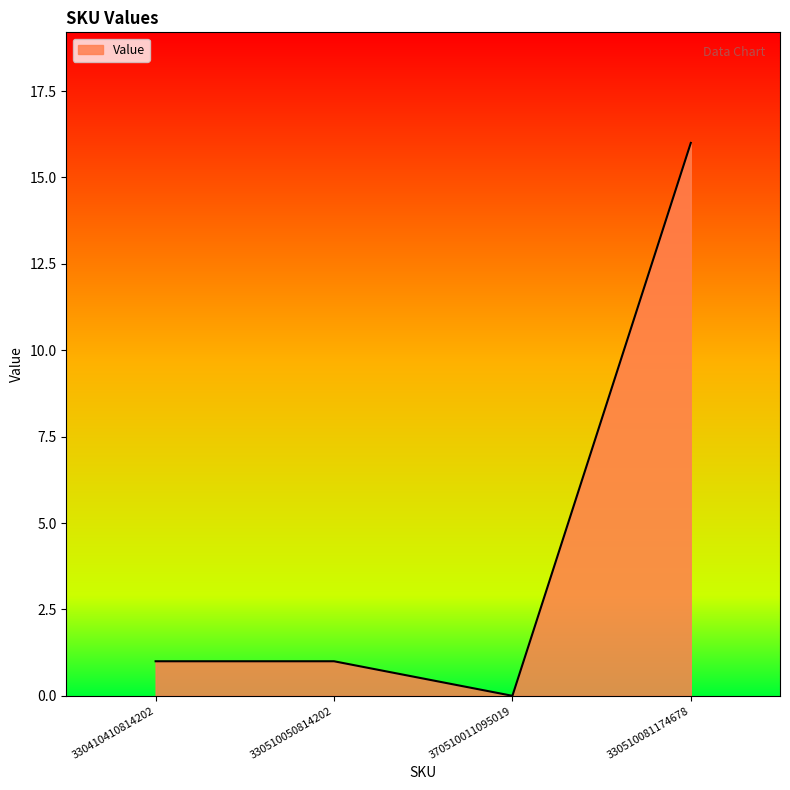

Approximately how many times larger is the value at 330510050814202 compared to 330510081174678?

0.1